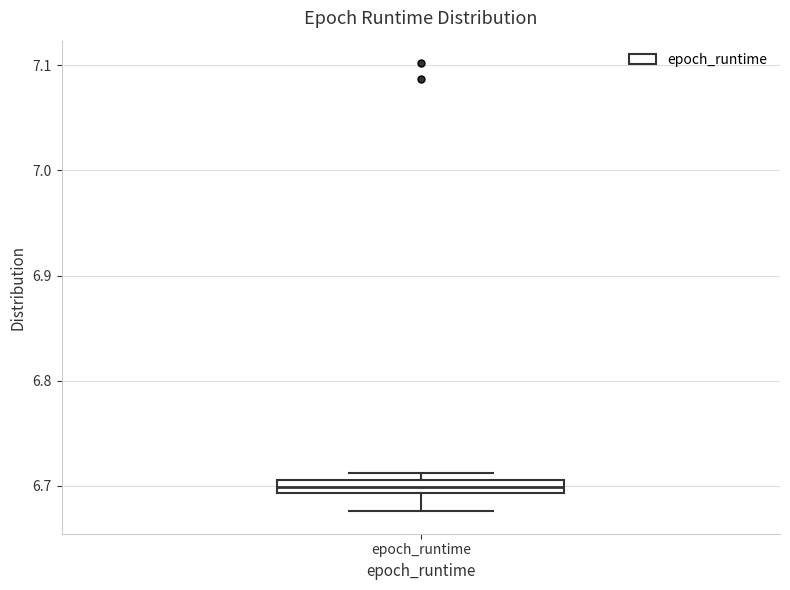

Where does the median line of the box for epoch_runtime sit on the y-axis? The values are not printed on the chart, so give them approximately, as read against the axis.

6.70